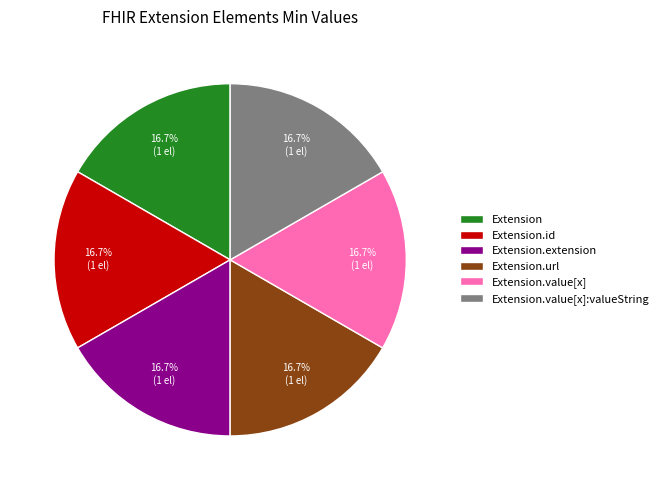

Count the number of slices in the pie.

6